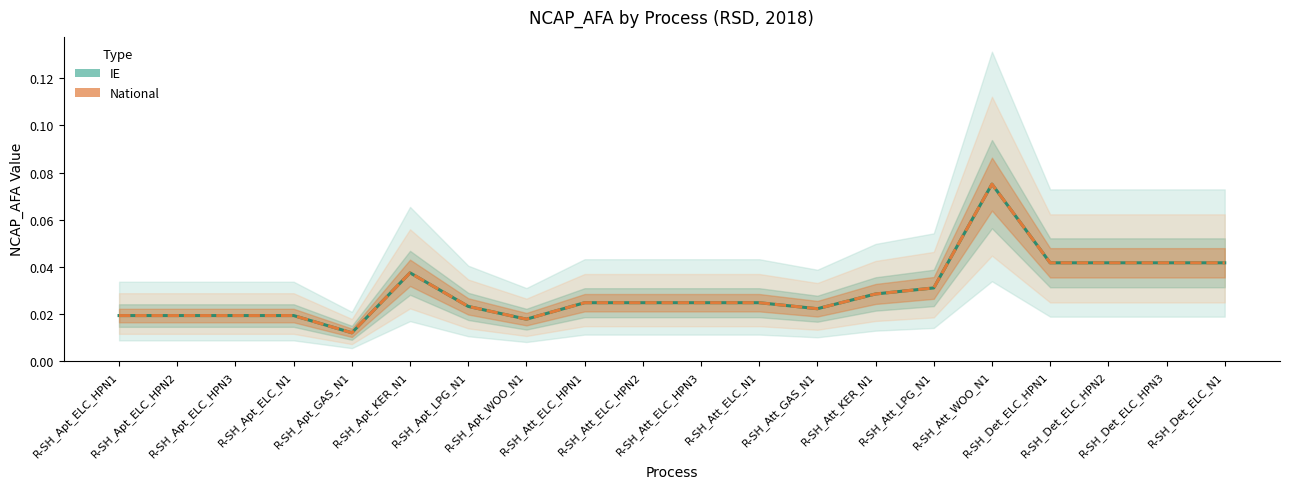

Is the value of IE at R-SH_Det_ELC_N1 greater than the value of National at R-SH_Att_ELC_N1?

Yes